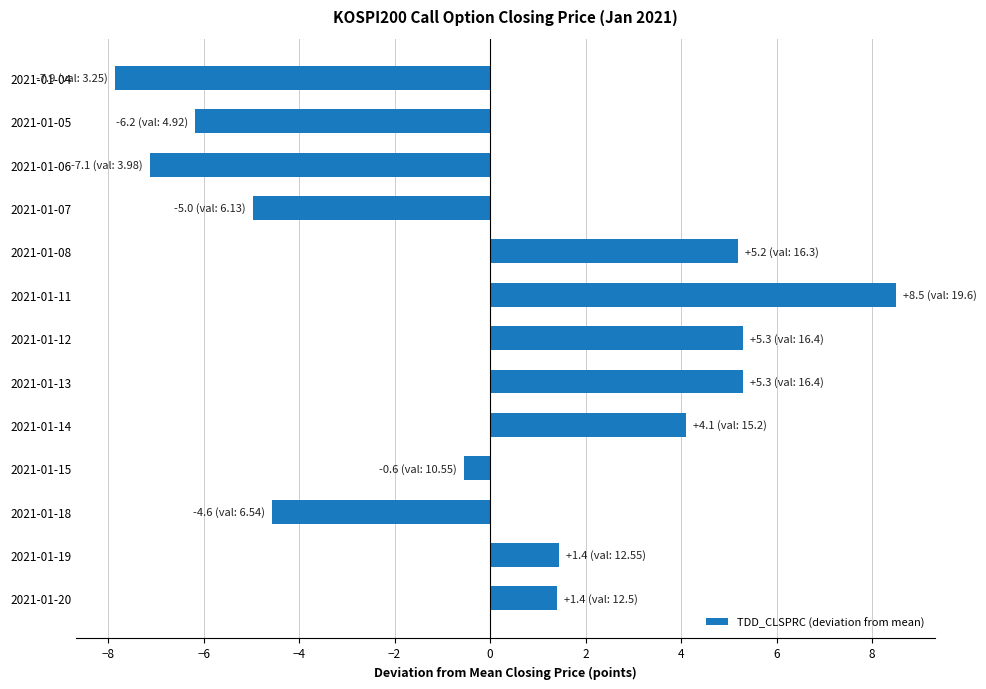

What is the value of the 2nd bar from the top?

-6.2